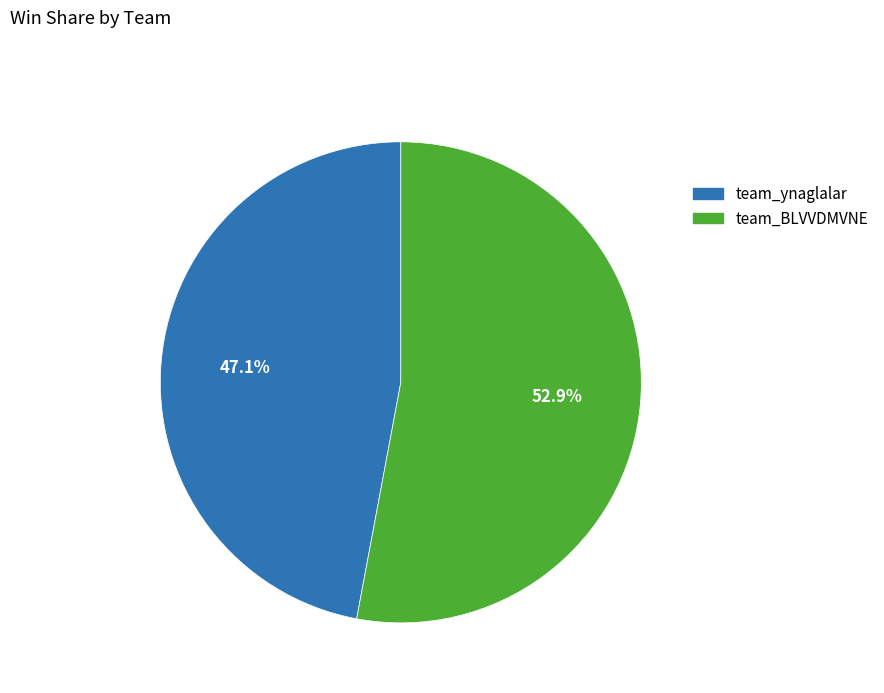

Rank the categories by value from lowest to highest.

team_ynaglalar, team_BLVVDMVNE